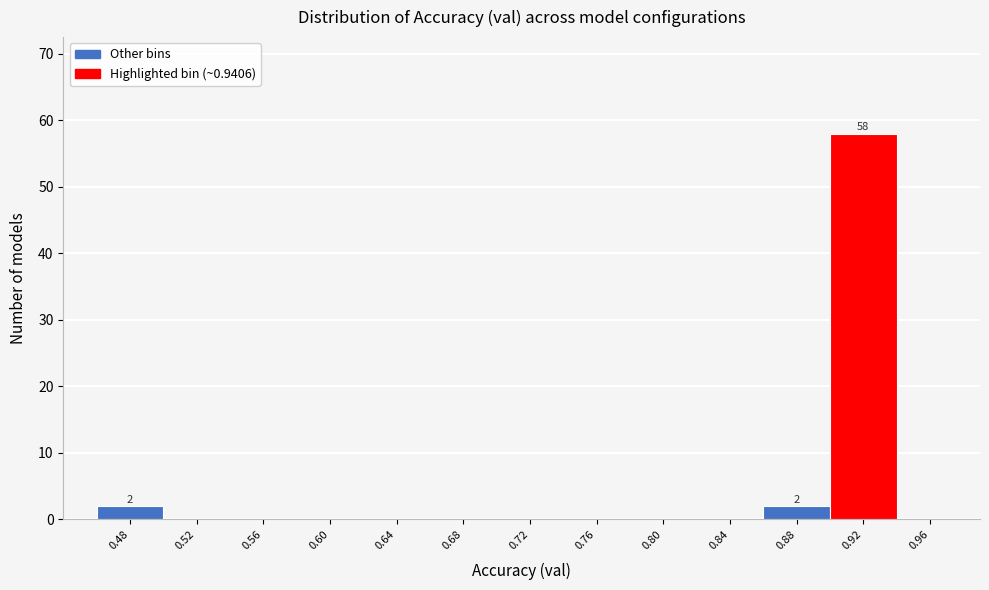

Reading left to right, what are all the values shown in this chart?

0.48=2	0.52=0	0.56=0	0.60=0	0.64=0	0.68=0	0.72=0	0.76=0	0.80=0	0.84=0	0.88=2	0.92=58	0.96=0